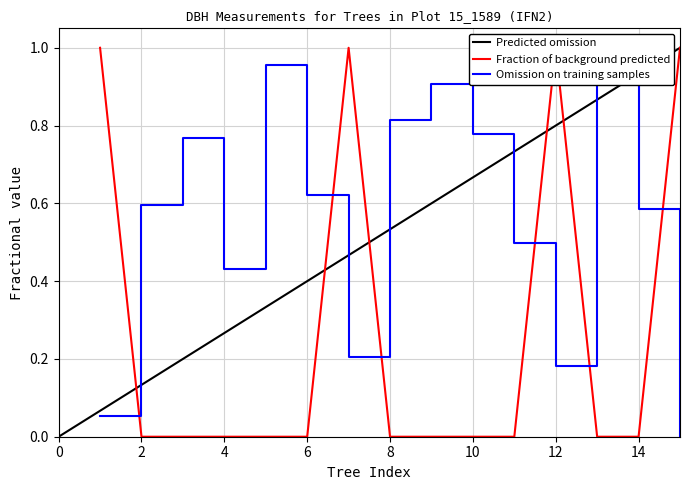

What is the difference between the highest and lowest values at 13?

1.0